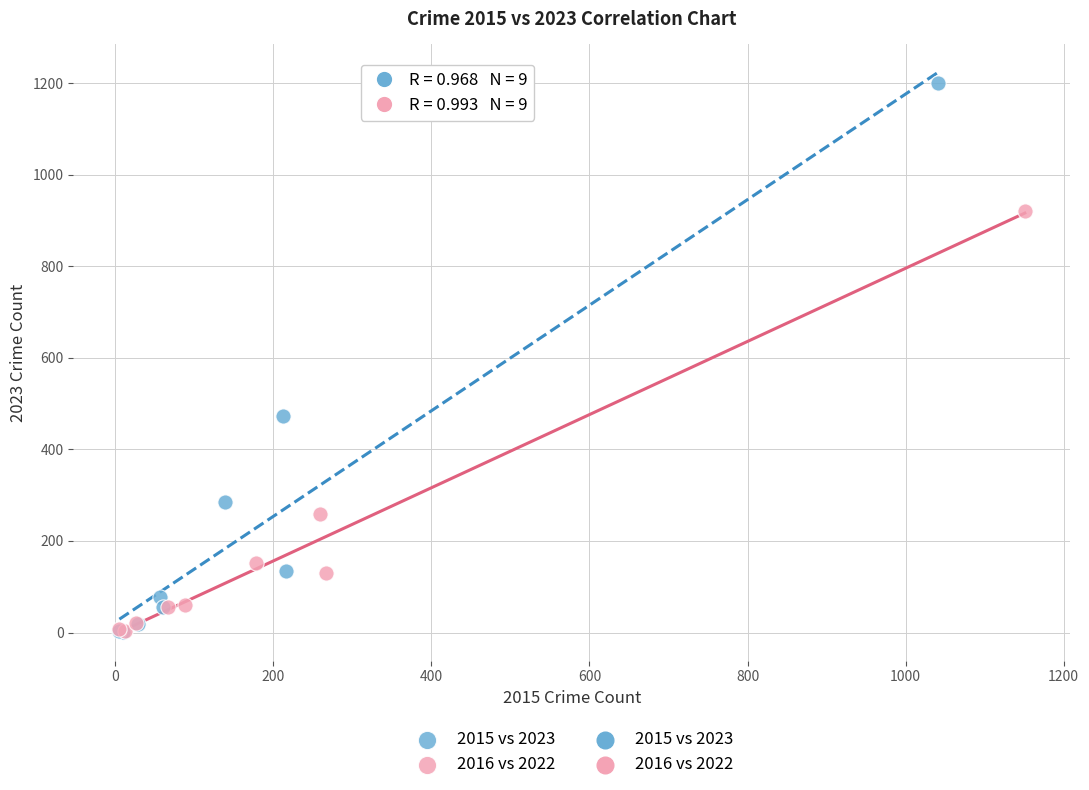

Which series has the widest spread of Y values?

2015 vs 2023